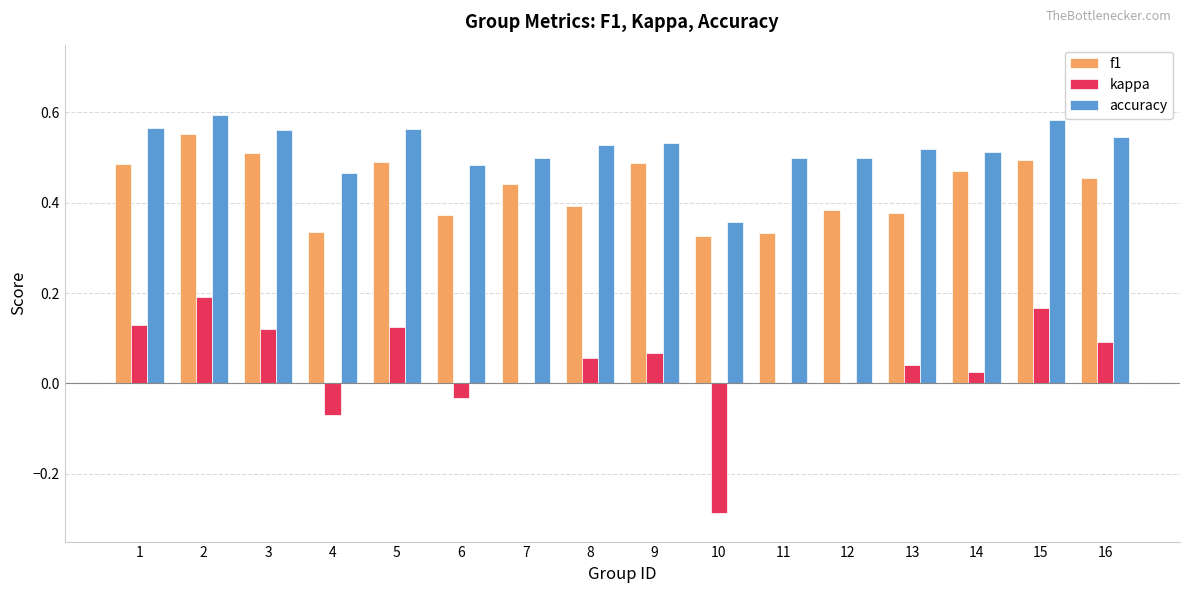

Is the value of f1 at 4 greater than the value of accuracy at 1?

No